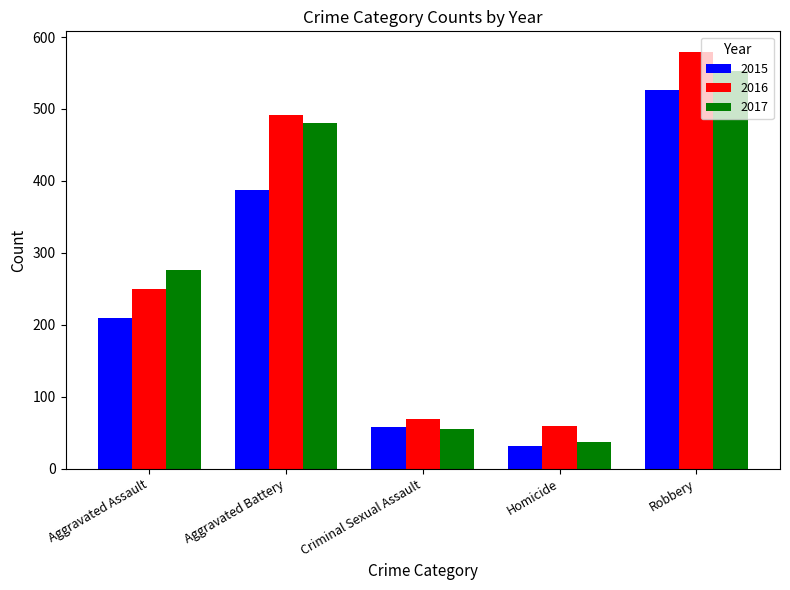

Which category has the lowest value in the 2015 series?

Homicide